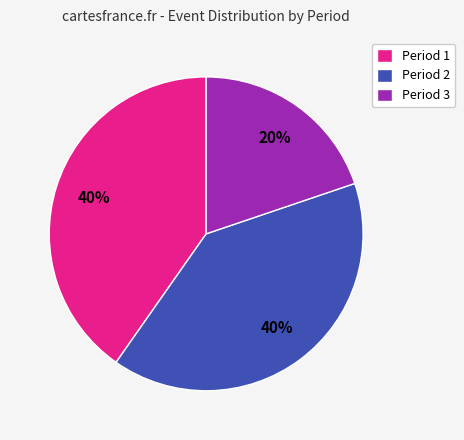

To the nearest percent, what is the combined percentage of Period 3 and Period 1?

60%